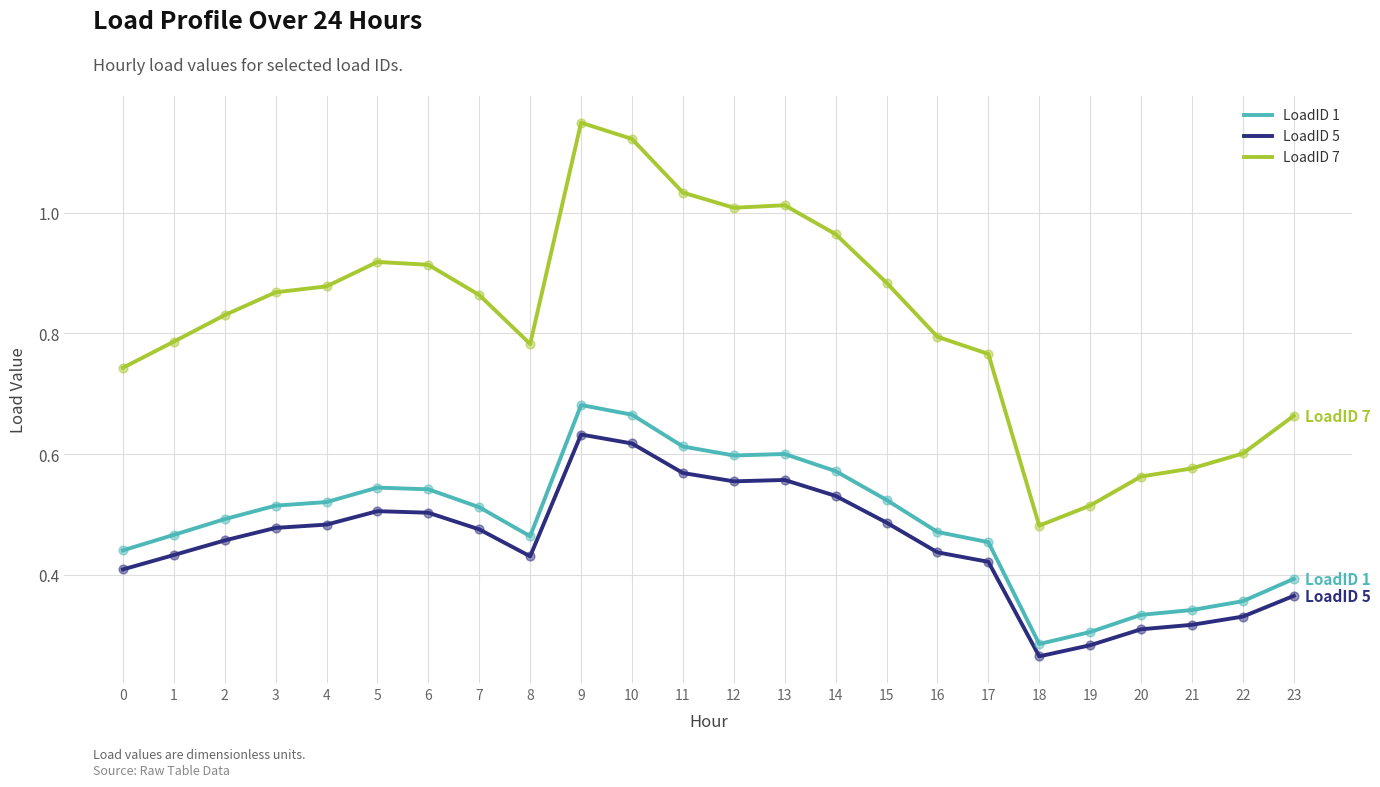

At which category is the sum across all series the highest?

9